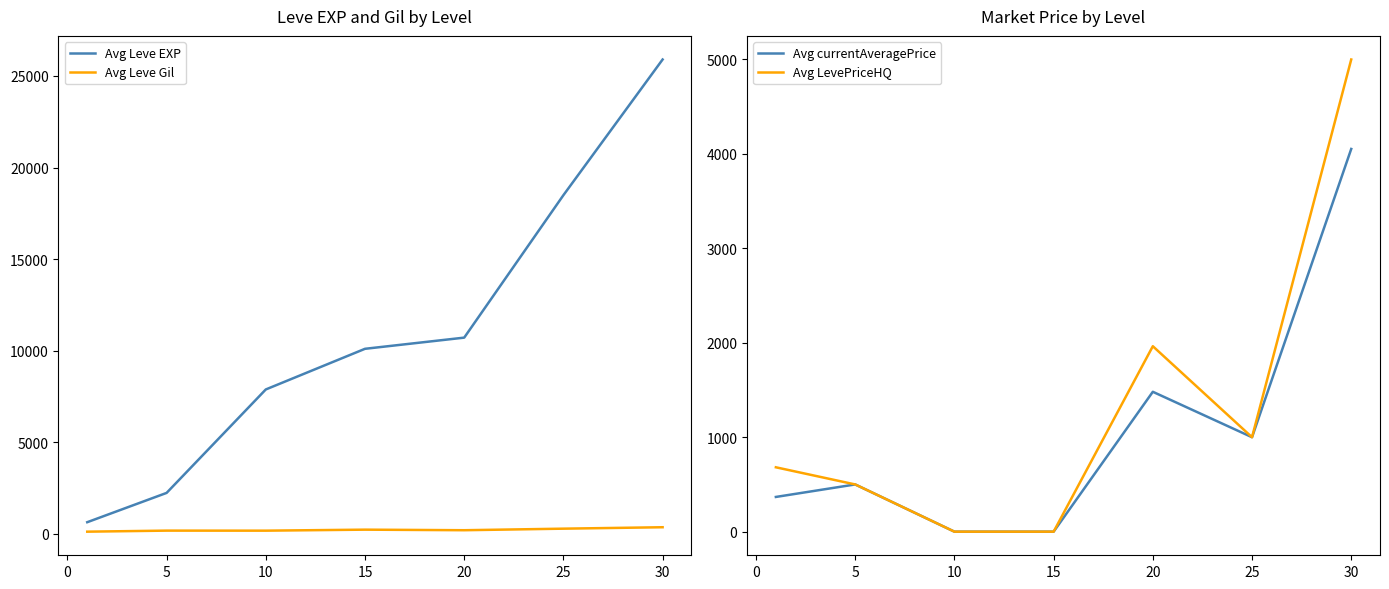

What are all the series names shown in the legend?

Avg Leve EXP, Avg Leve Gil, Avg currentAveragePrice, Avg LevePriceHQ